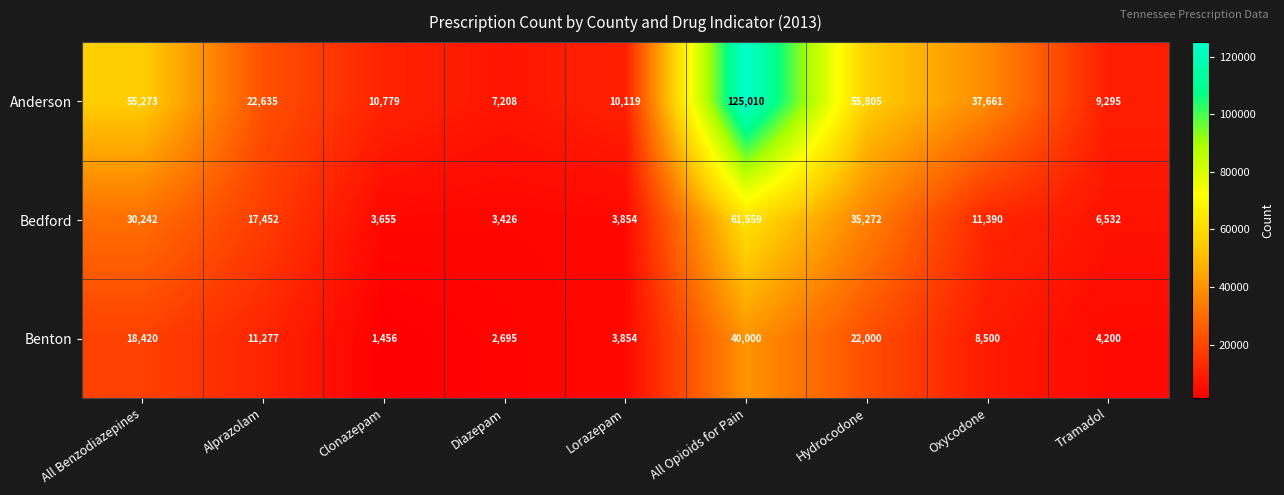

What is the average value of the Benton series?

12489